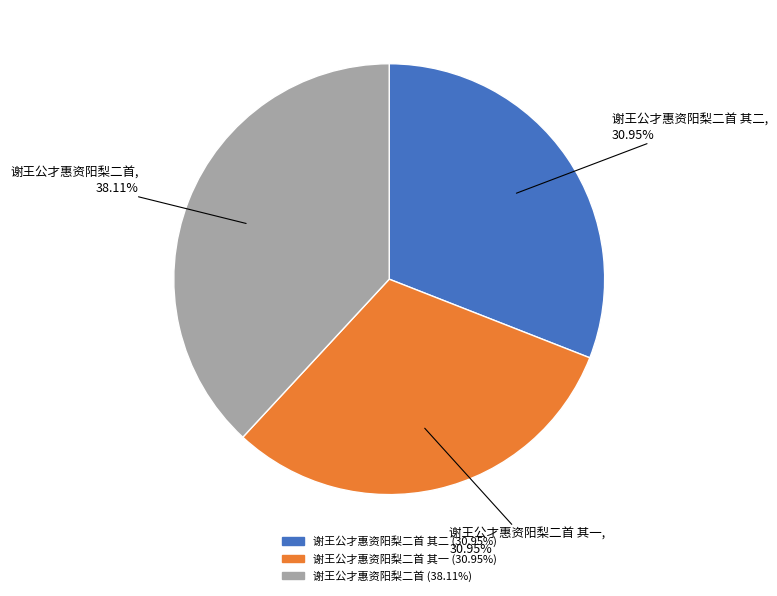

Which category has the biggest portion of the pie?

谢王公才惠资阳梨二首